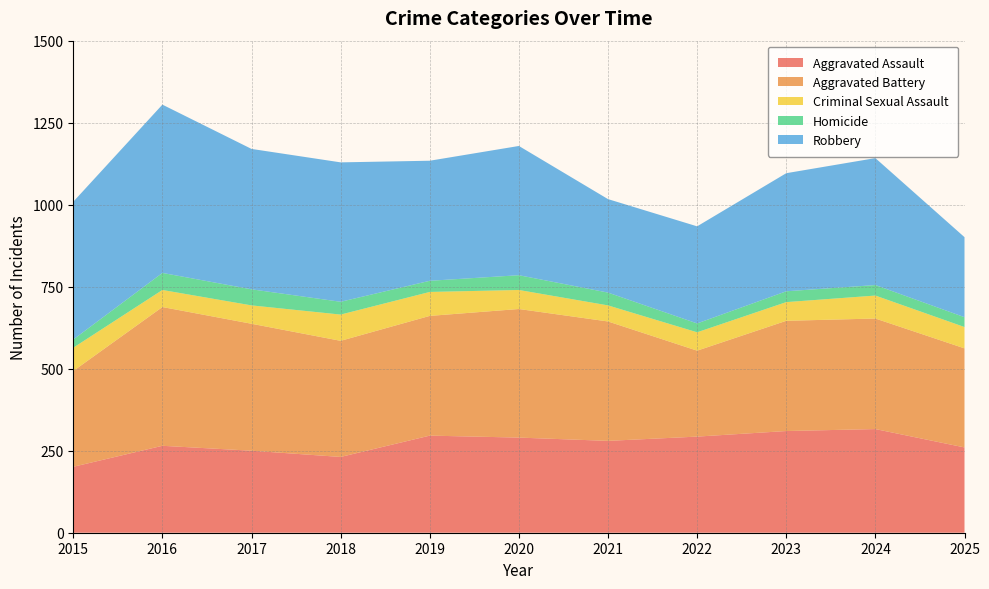

Reading left to right, transcribe all the data shown in this chart.

Aggravated Assault: 2015=201	2016=265	2017=250	2018=231	2019=296	2020=290	2021=280	2022=293	2023=310	2024=316	2025=260
Aggravated Battery: 2015=292	2016=423	2017=387	2018=354	2019=365	2020=392	2021=364	2022=262	2023=336	2024=337	2025=302
Criminal Sexual Assault: 2015=71	2016=52	2017=56	2018=80	2019=73	2020=58	2021=49	2022=56	2023=57	2024=70	2025=65
Homicide: 2015=25	2016=52	2017=49	2018=39	2019=34	2020=45	2021=39	2022=27	2023=33	2024=32	2025=30
Robbery: 2015=420	2016=513	2017=428	2018=425	2019=366	2020=394	2021=285	2022=296	2023=360	2024=387	2025=244